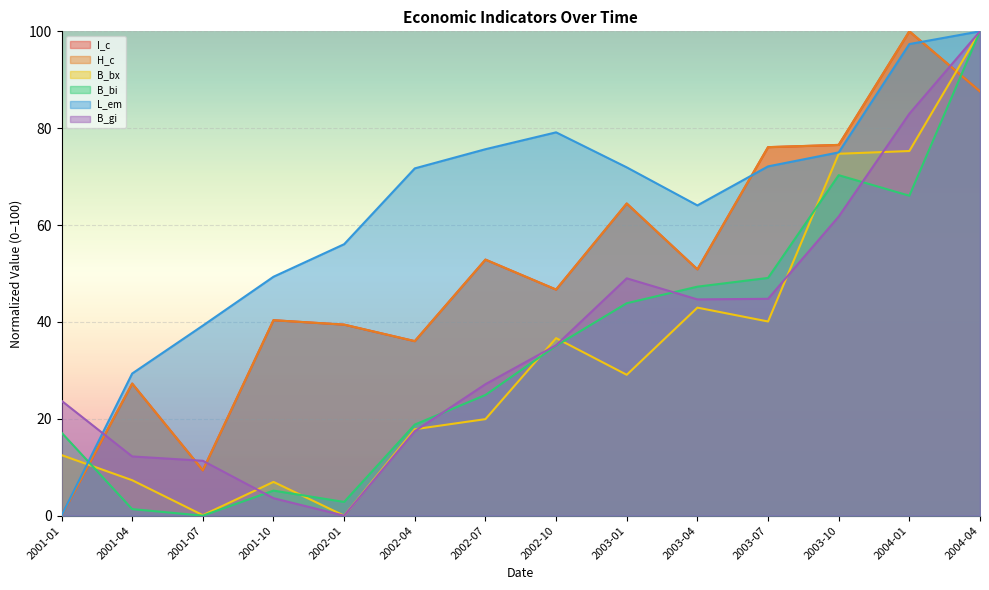

At which category is the sum across all series the highest?

2004-04